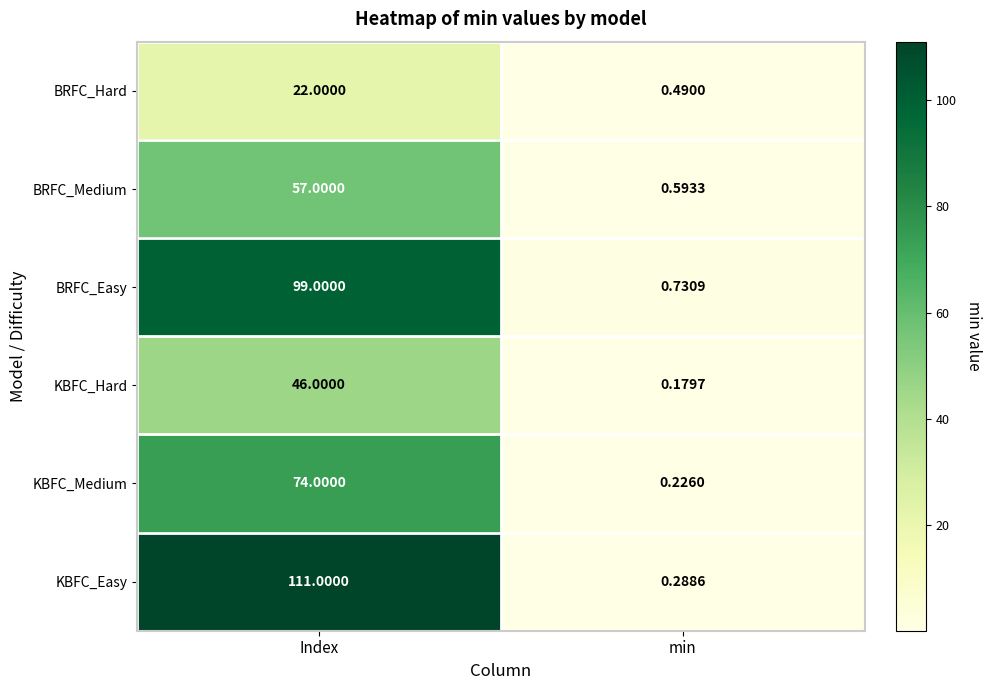

At which label does BRFC_Easy reach its minimum?

min